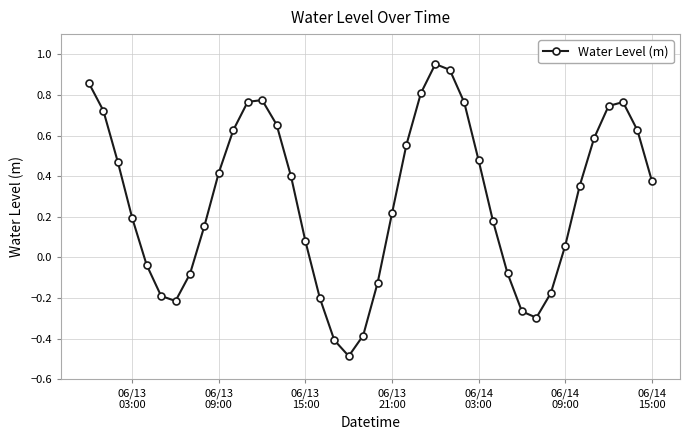

How many points are higher than both their immediate neighbors (excluding endpoints)?

3